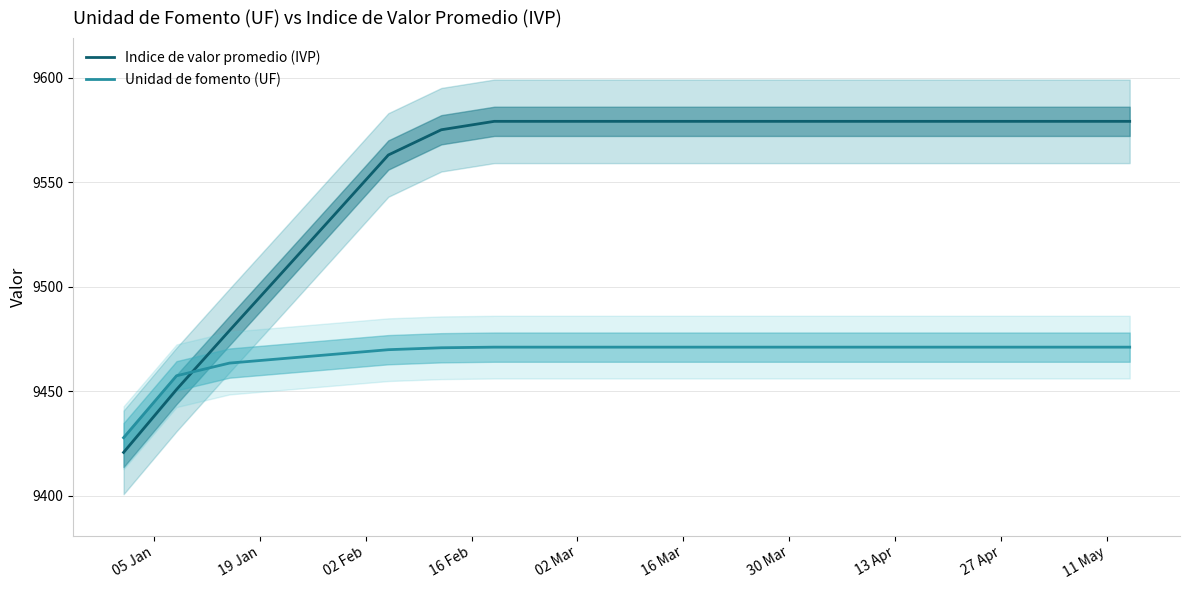

Which series has the largest total across all categories?

Indice de valor promedio (IVP)